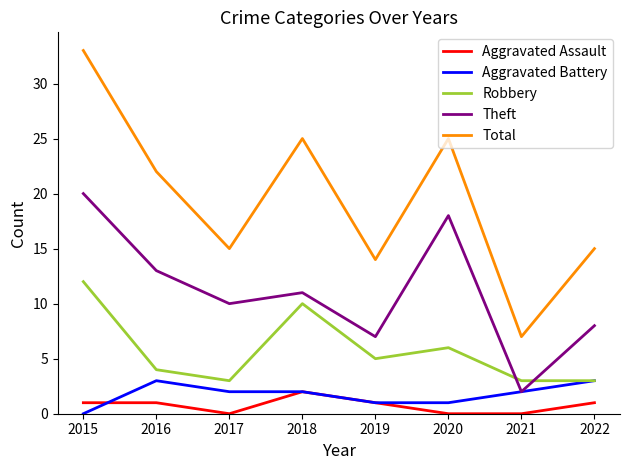

Which series changed the most between 2018 and 2019?

Total